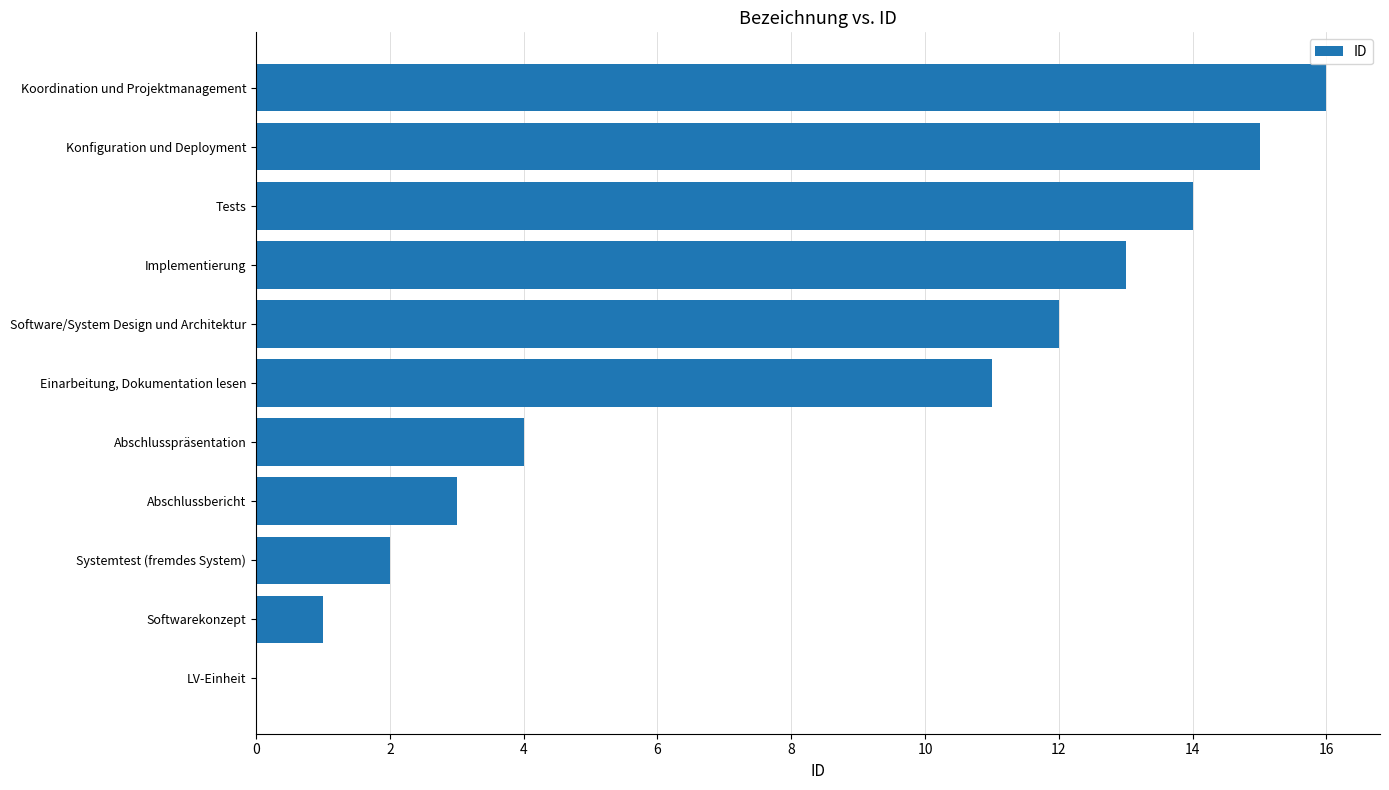

Reading bottom to top, what are all the values shown in this chart?

LV-Einheit=0	Softwarekonzept=1	Systemtest (fremdes System)=2	Abschlussbericht=3	Abschlusspräsentation=4	Einarbeitung, Dokumentation lesen=11	Software/System Design und Architektur=12	Implementierung=13	Tests=14	Konfiguration und Deployment=15	Koordination und Projektmanagement=16